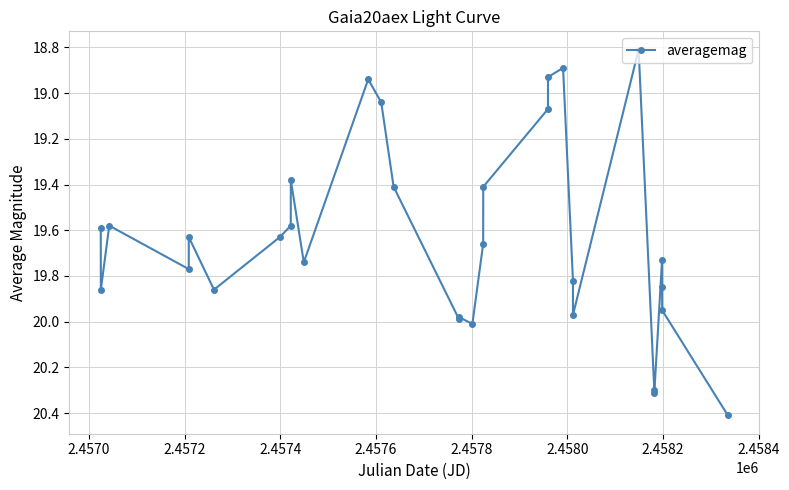

What is the minimum value shown in the chart?

18.8